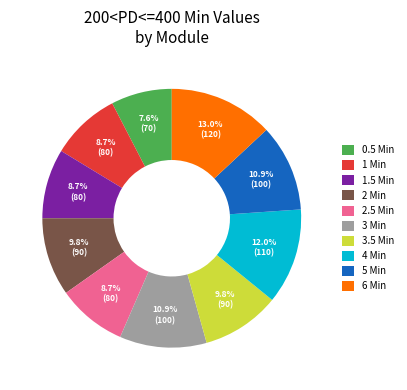

To the nearest percent, what is the combined percentage of 3.5 Min and 1.5 Min?

18%